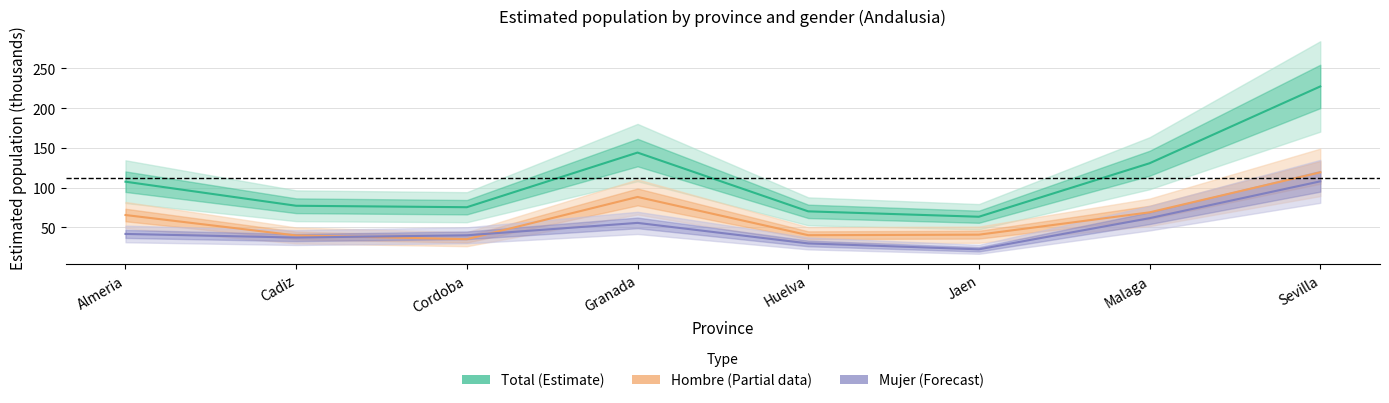

What is the maximum value shown in the chart?

227.3